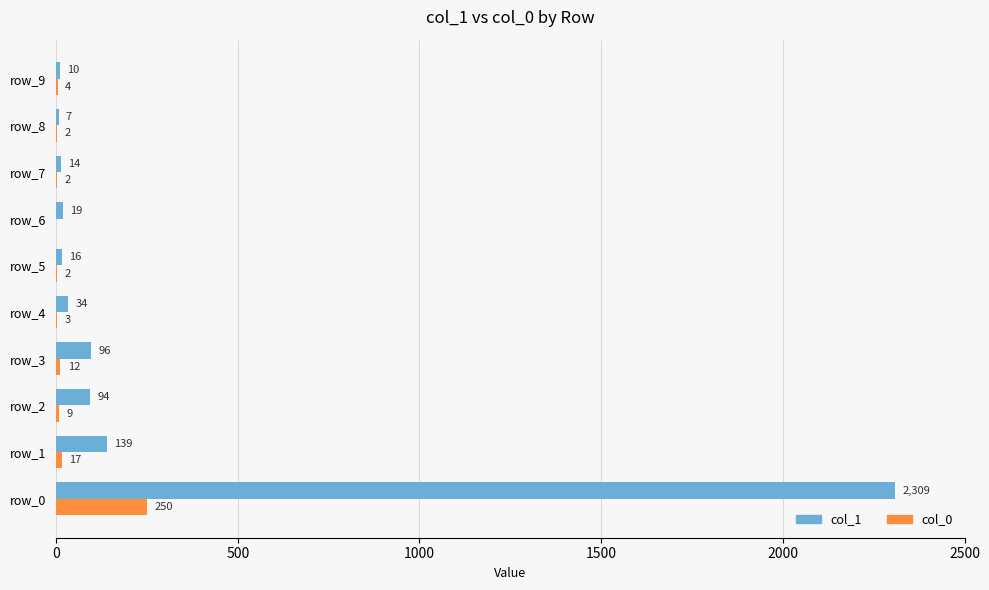

What is the approximate value of col_1 at row_8?

7